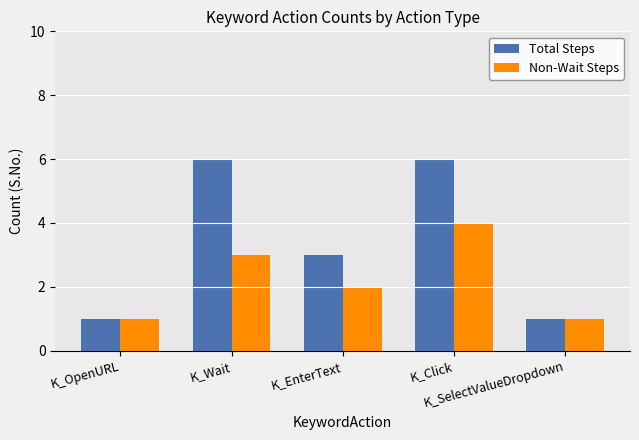

What is the sum of all Total Steps values?

17